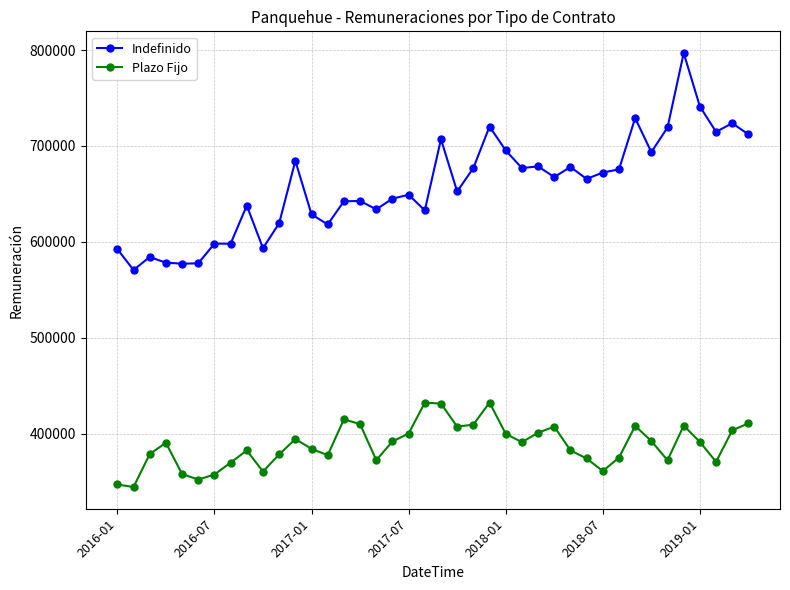

Which series has the largest total across all categories?

Indefinido